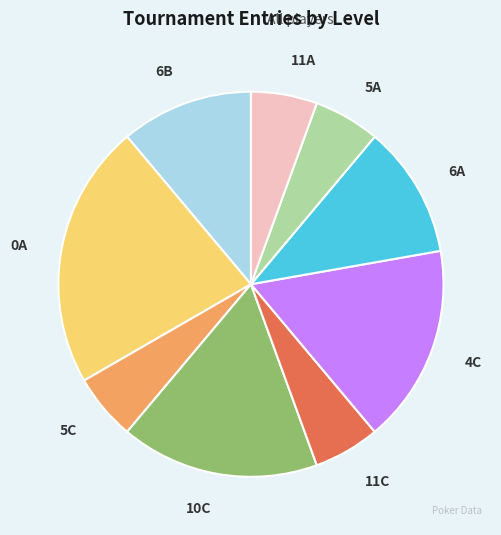

Is there a majority slice in this chart?

No